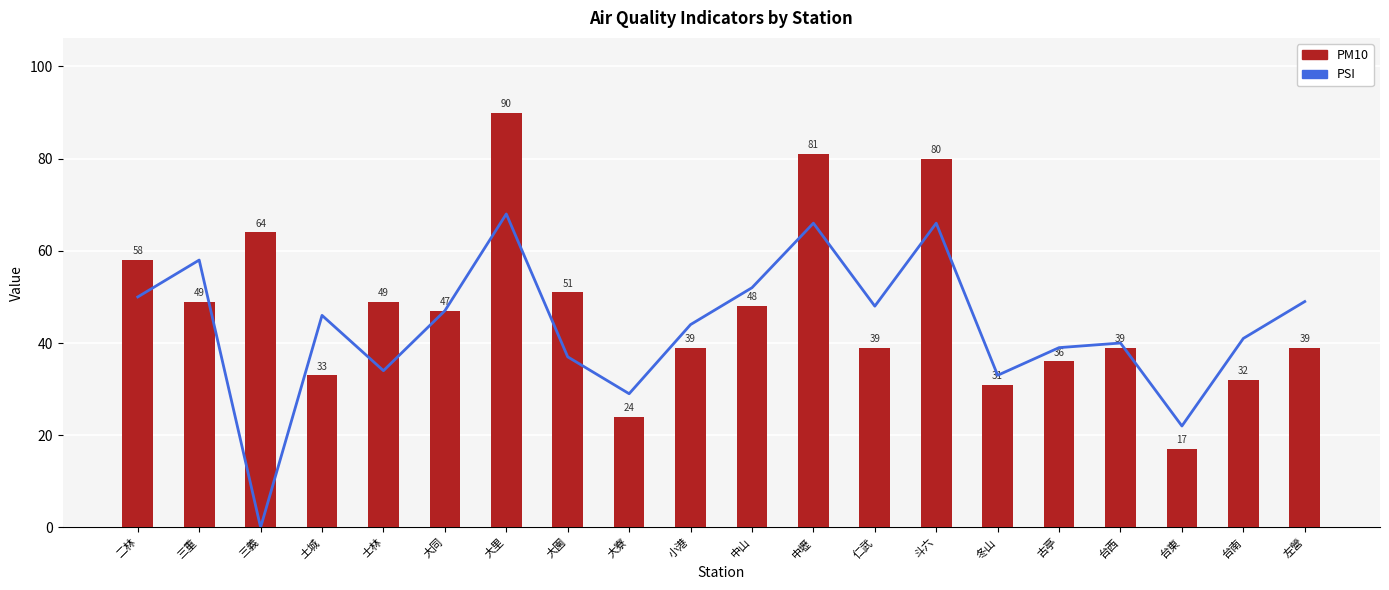

What is the sum of the PSI values at 大寮 and 左營?

78